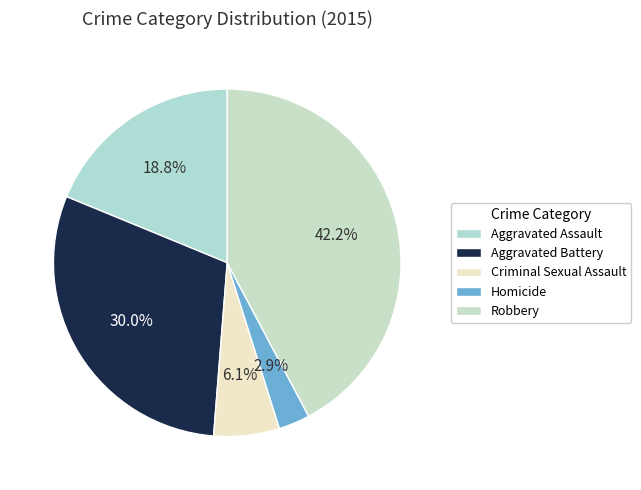

To the nearest percent, what is the average slice percentage?

20%